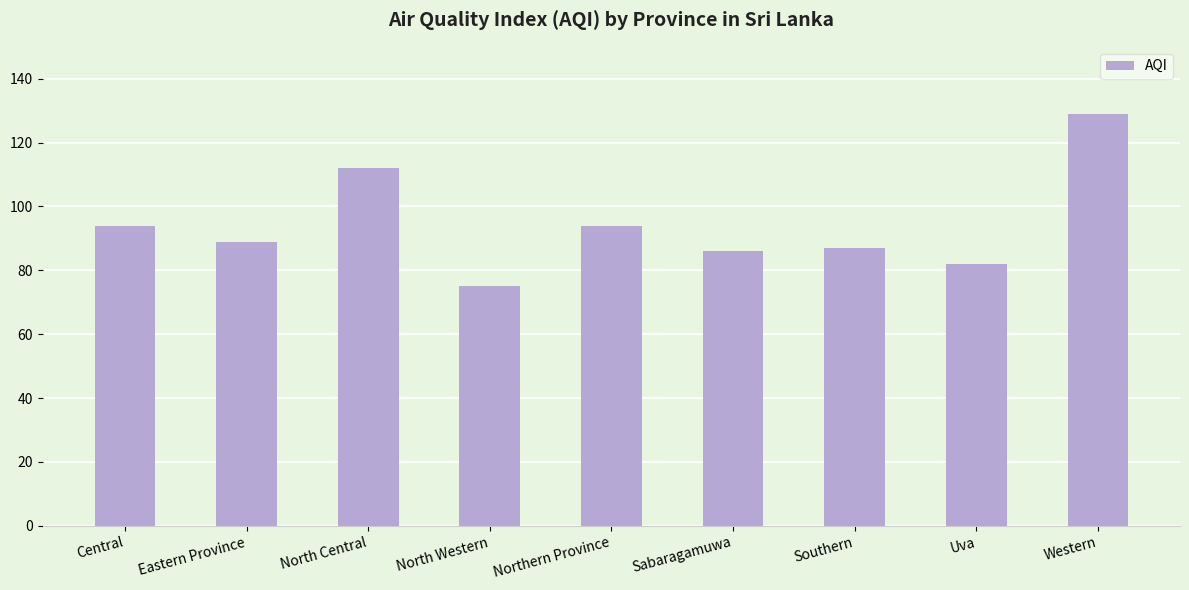

Reading left to right, extract all data points from this chart.

94	89	112	75	94	86	87	82	129